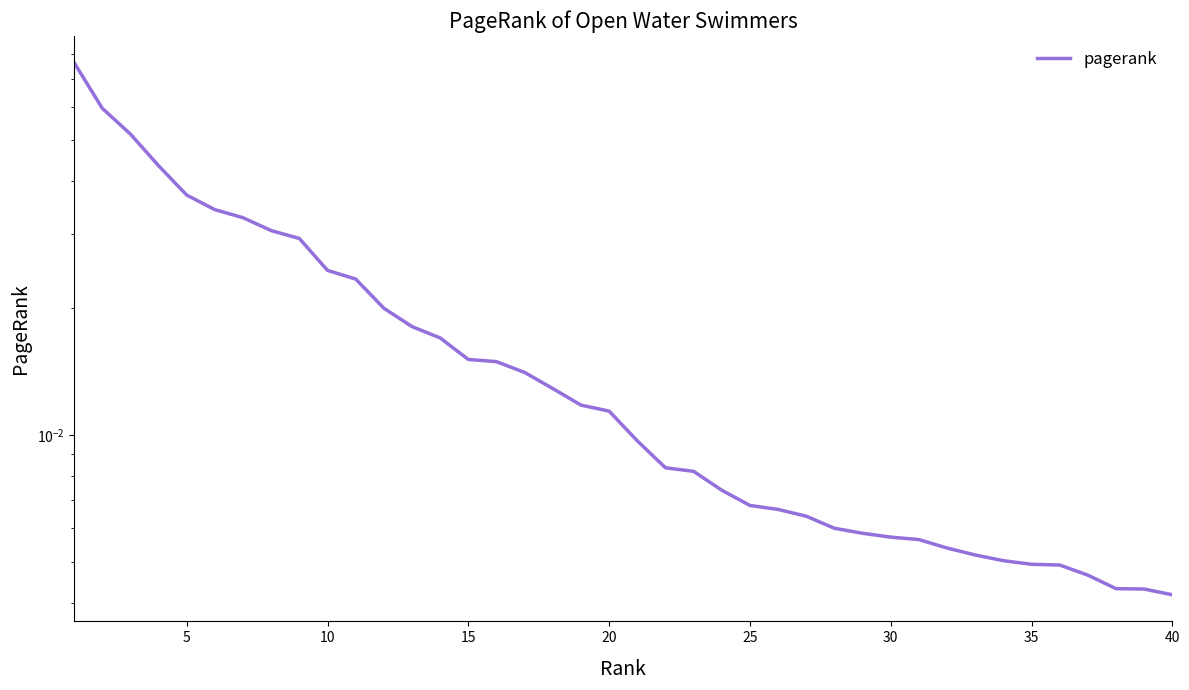

What is the greatest value displayed?

0.1